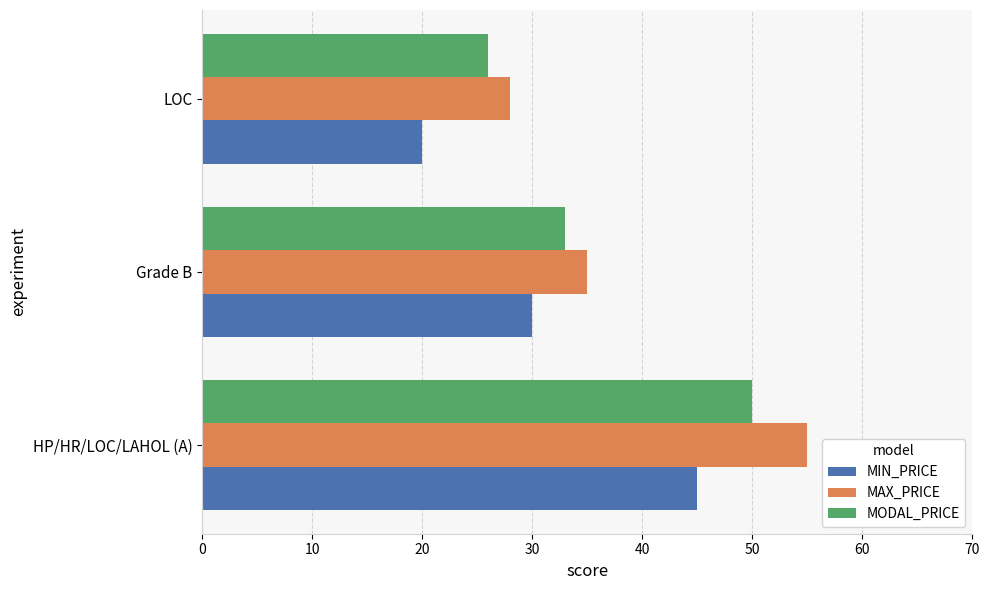

What is the greatest value displayed?

55